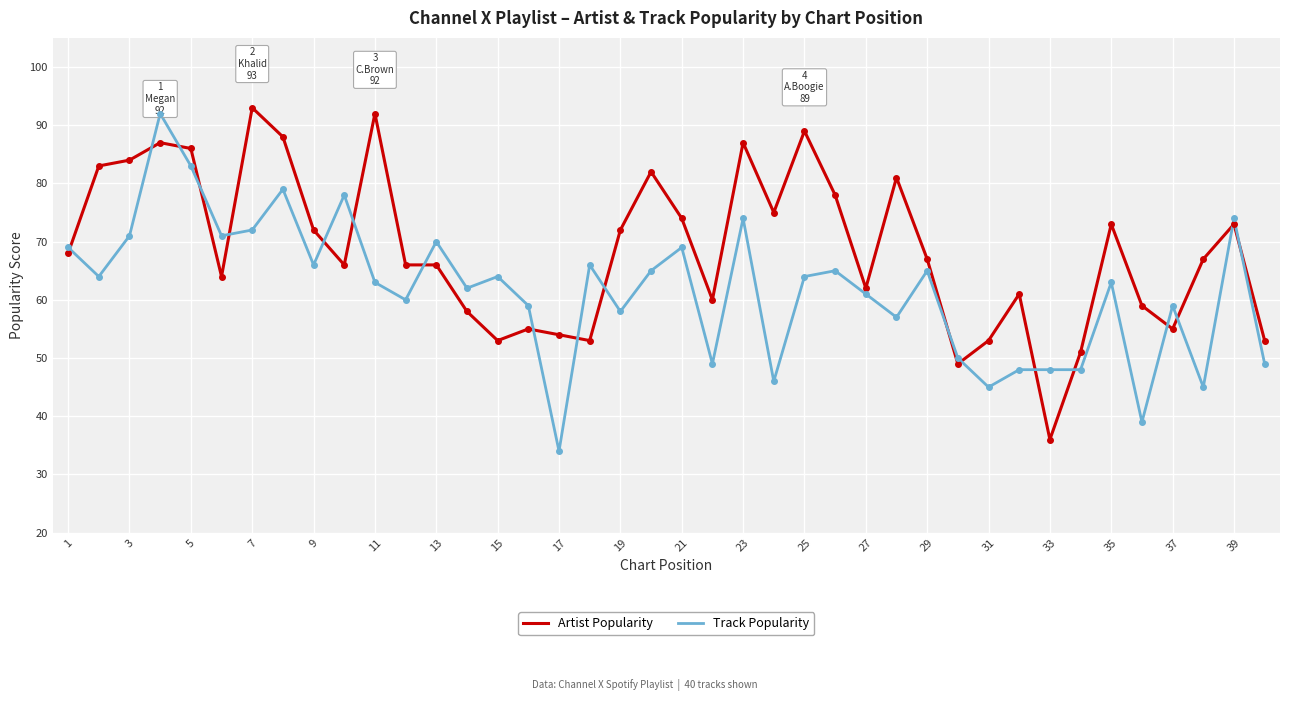

After their last crossing, which series has the higher values: Track Popularity or Artist Popularity?

Artist Popularity